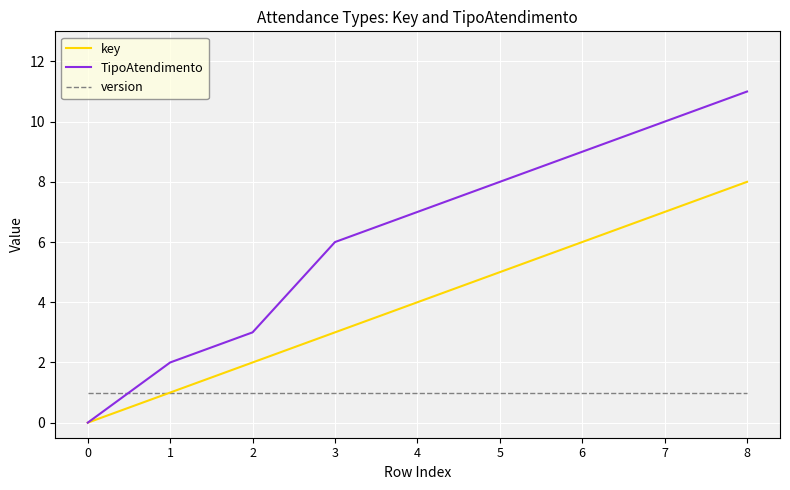

The value of TipoAtendimento at 1 is 2. True or false?

True